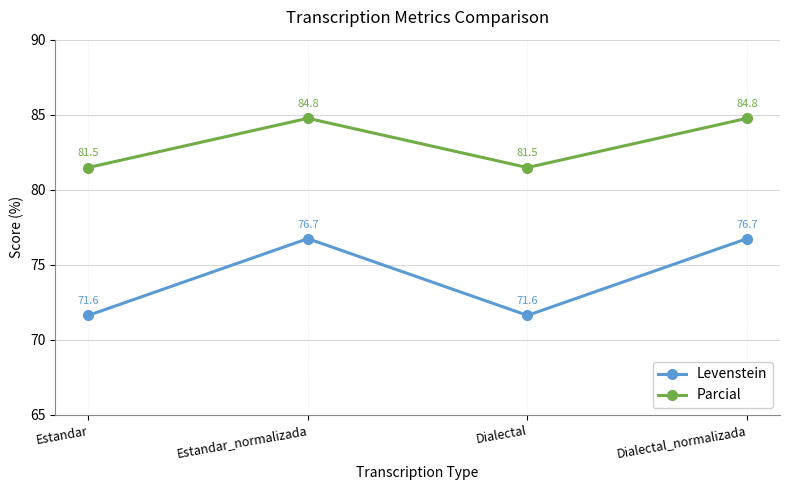

At which category does Levenstein reach its first local valley?

Dialectal